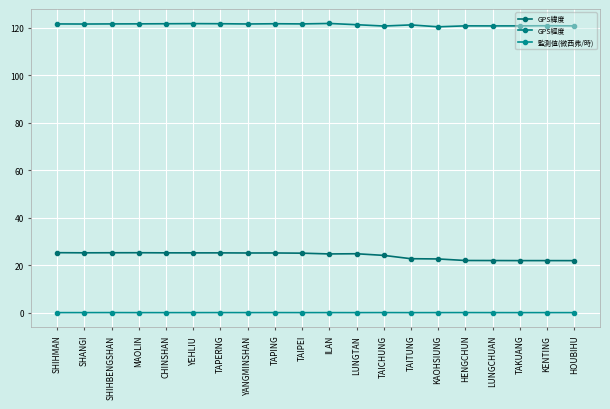

Between TAKUANG and KENTING, which series saw the biggest shift?

GPS經度